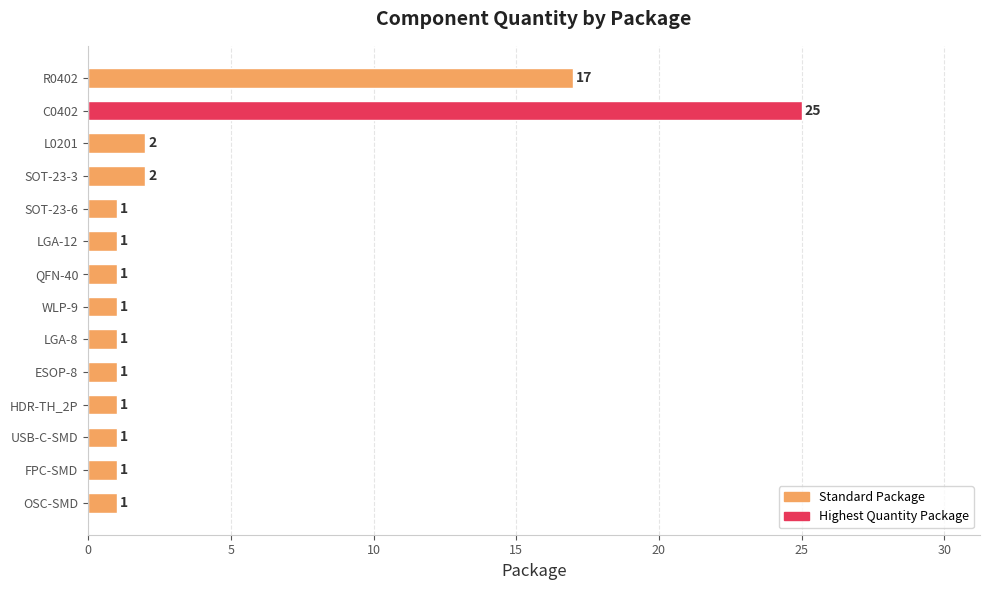

Are the bars grouped side by side (vs. stacked)?

No